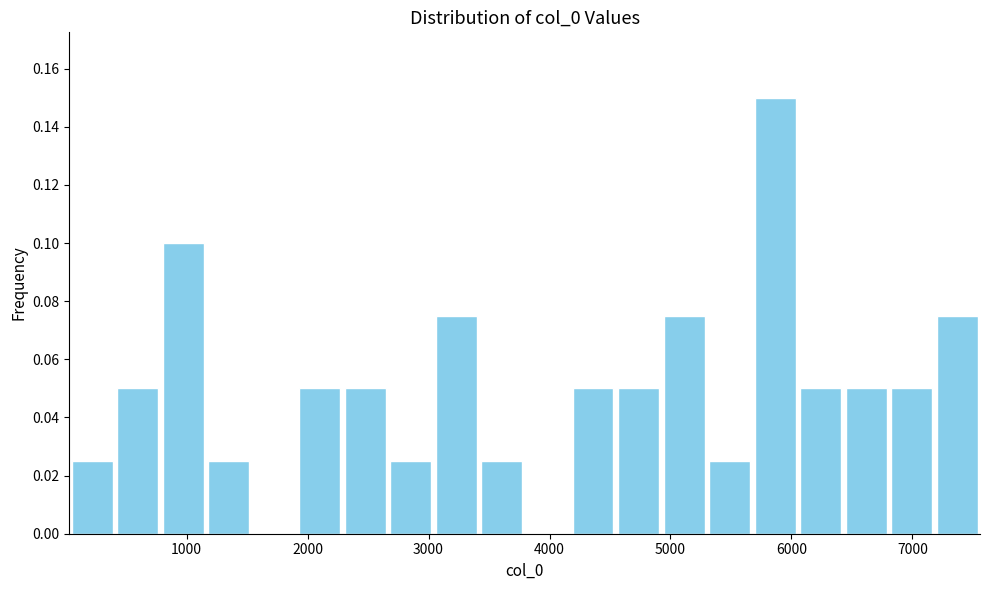

Around what value on the x-axis is the tallest bar? Give the approximate position of its centre, as read against the axis.

5900